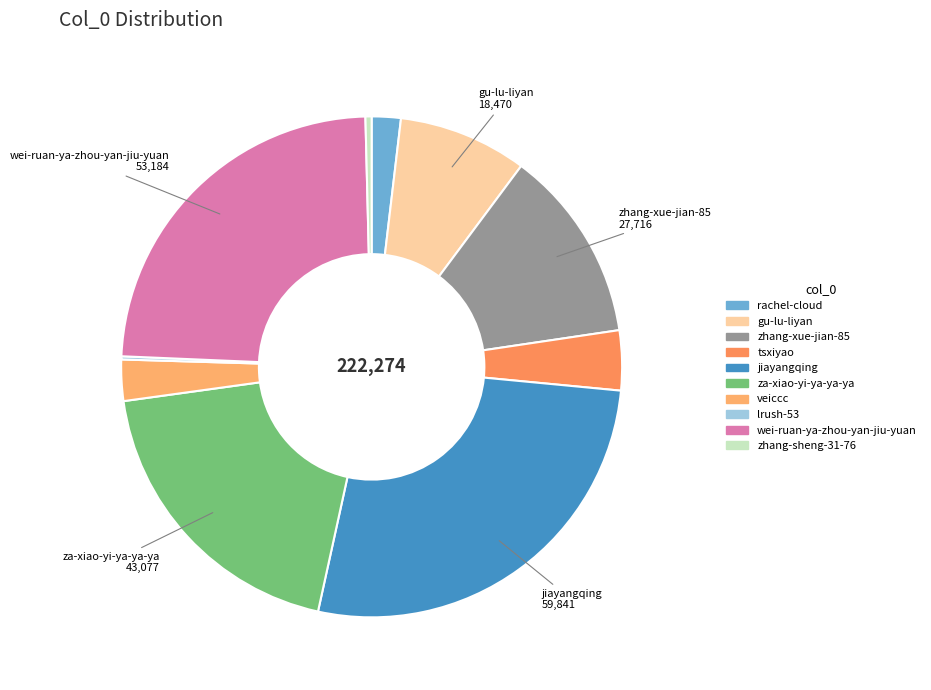

The tsxiyao slice represents 1% of the pie. True or false?

False